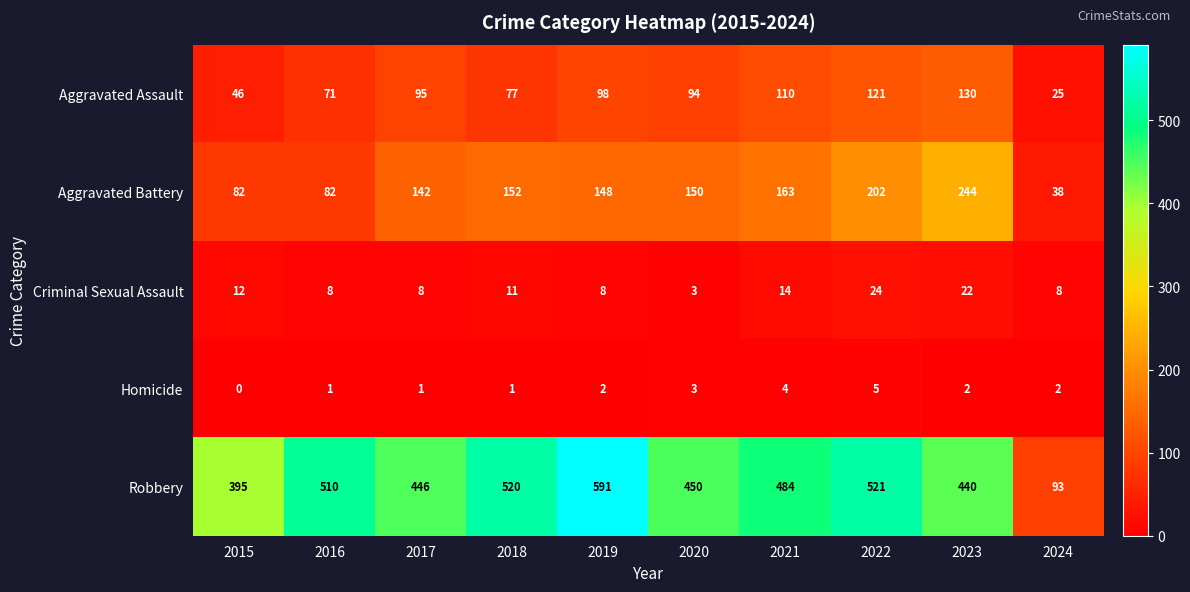

What is the difference between the Criminal Sexual Assault values at 2017 and 2015?

4